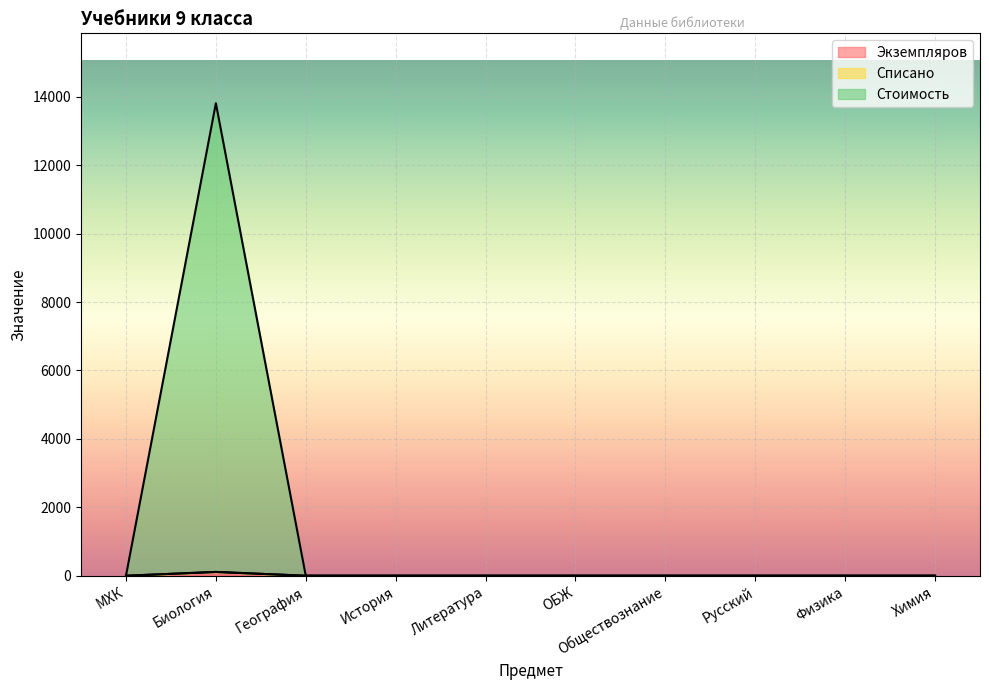

List the labels in order of Стоимость value, largest first.

Биология, МХК, География, История, Литература, ОБЖ, Обществознание, Русский, Физика, Химия